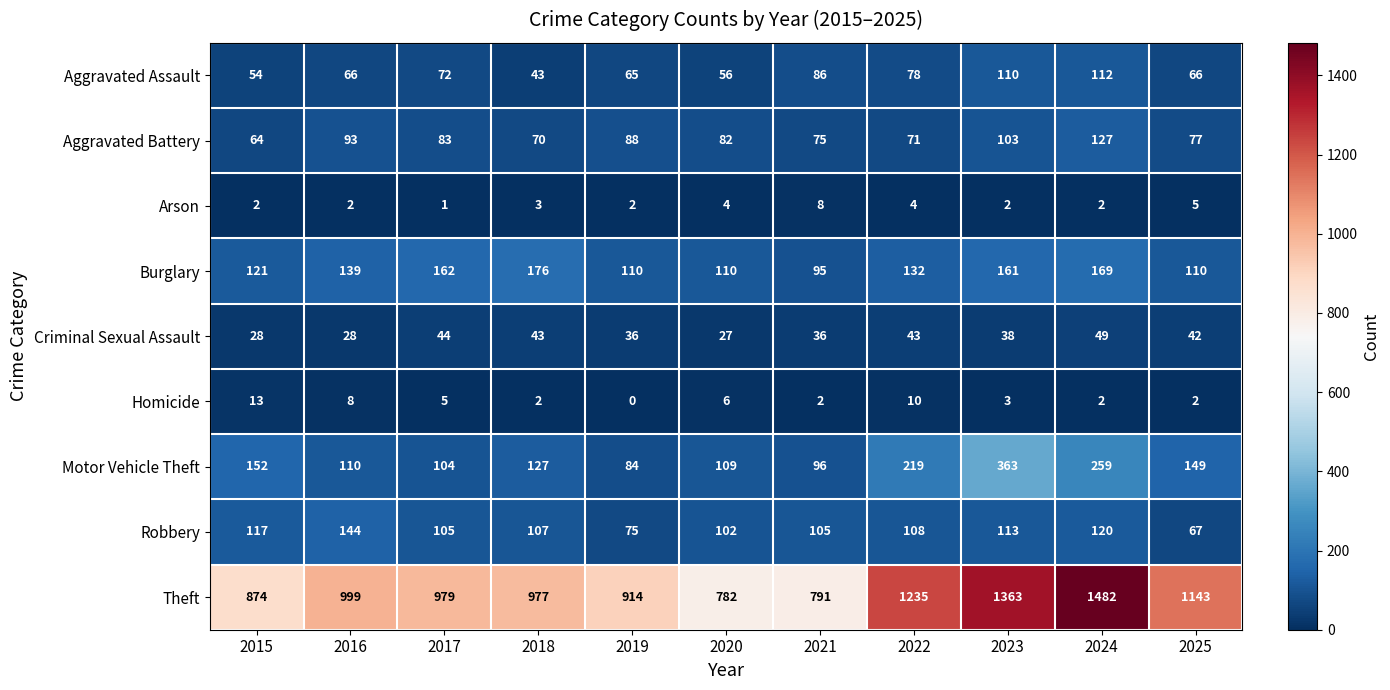

True or false: Motor Vehicle Theft has a value of 109 at 2020.

True